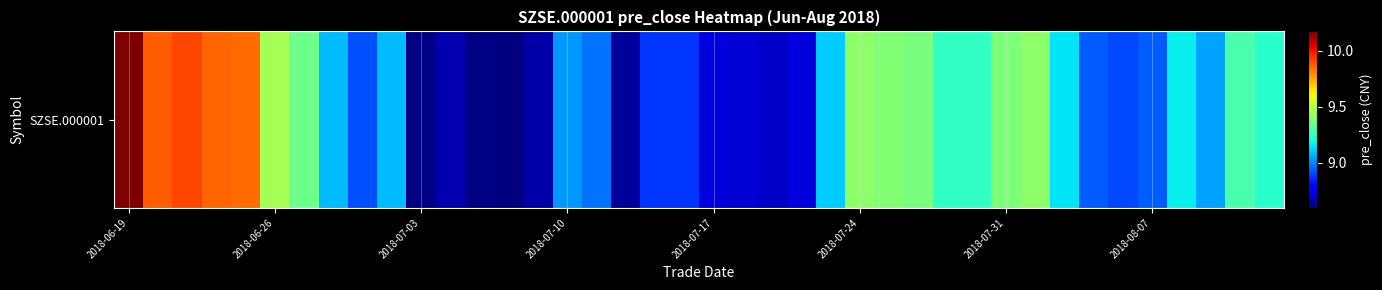

Which category has the lowest value across all series?

13